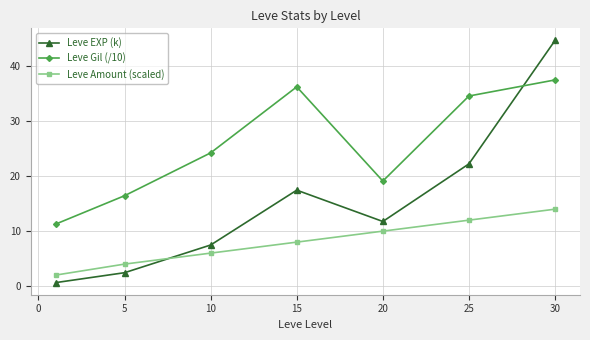

What is the greatest value displayed?

44.7